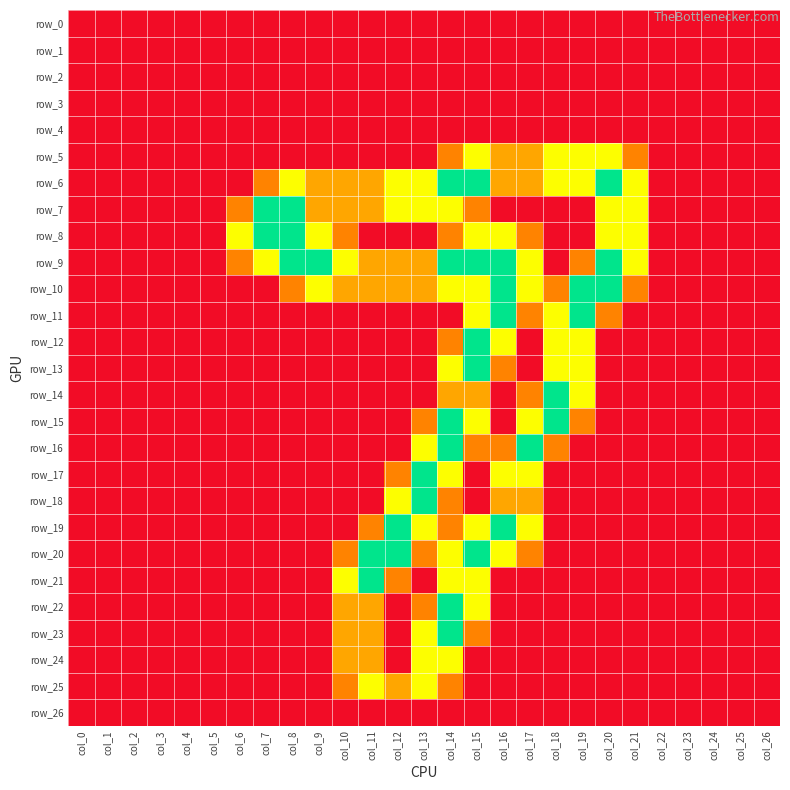

The value of row_7 at col_1 is 0.0. True or false?

True